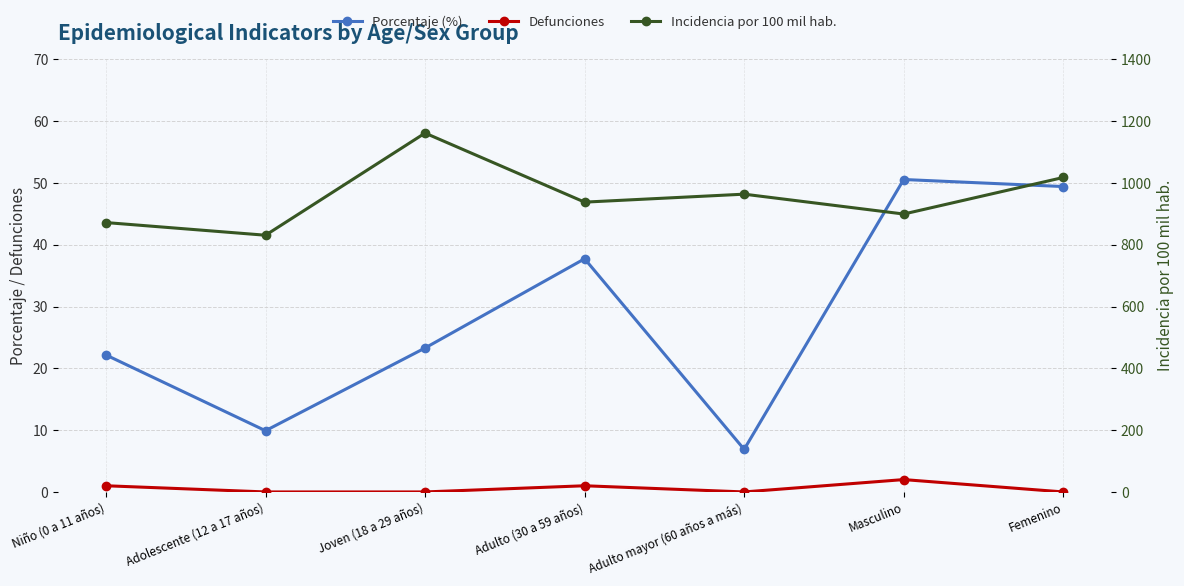

What position from the right is Joven (18 a 29 años)?

5